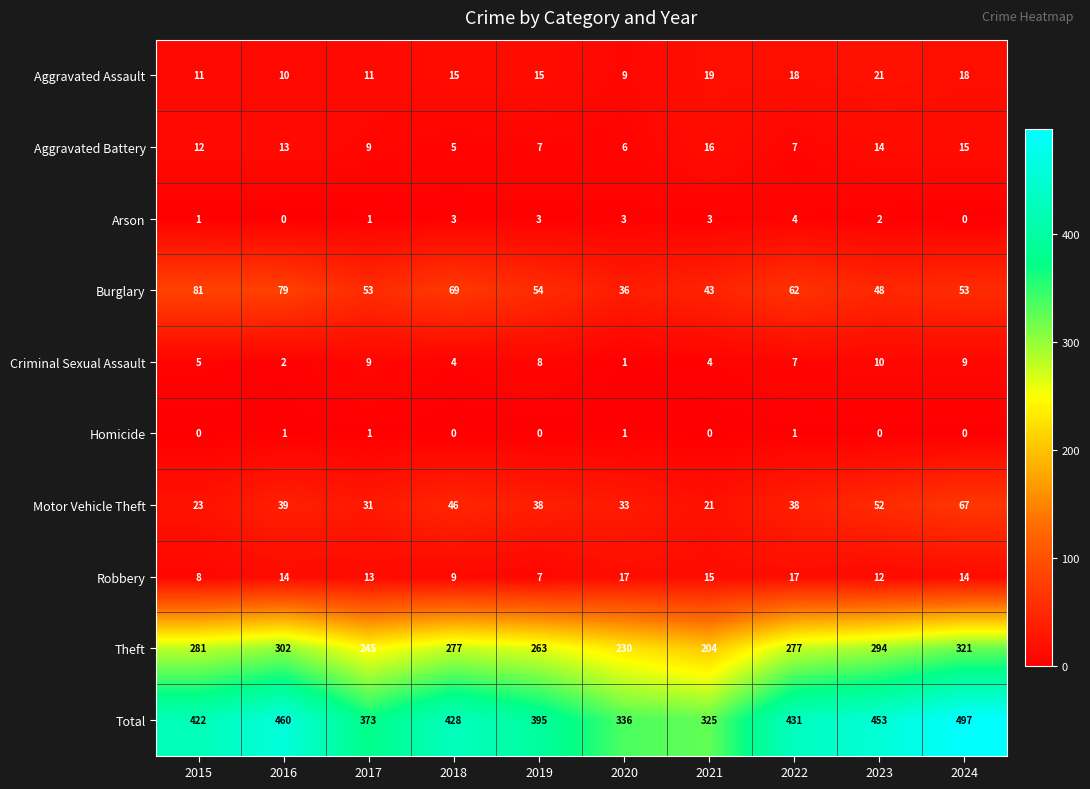

Where is Theft nearest to the value 262?

2019